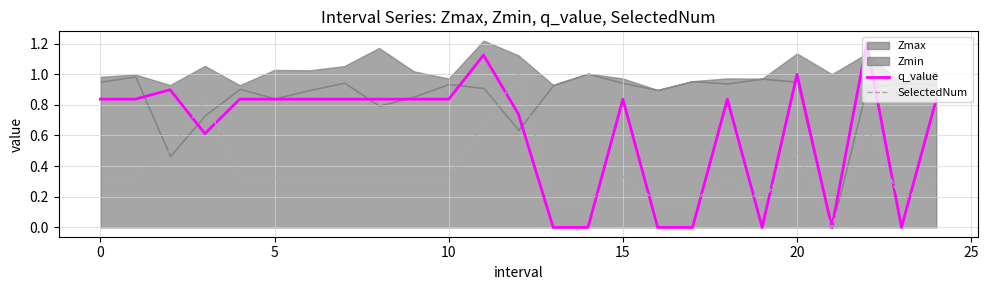

How many times do SelectedNum and q_value cross each other?

10